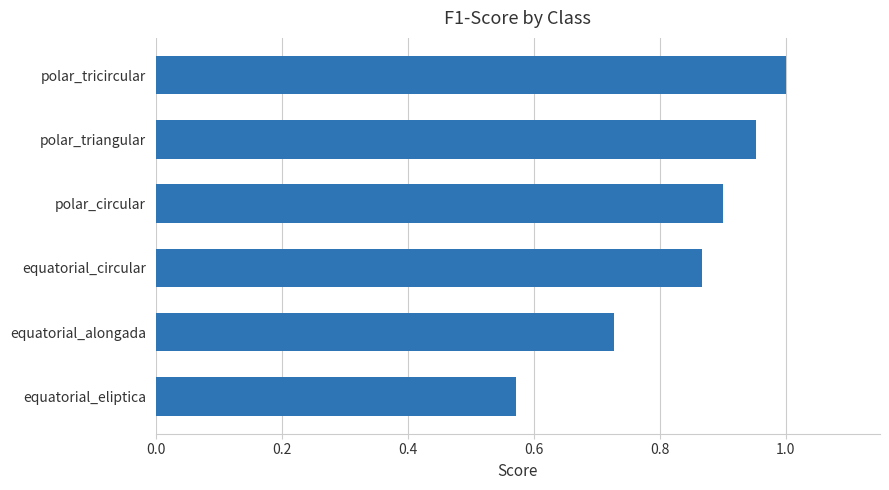

Which label corresponds to the largest value in the chart?

polar_tricircular